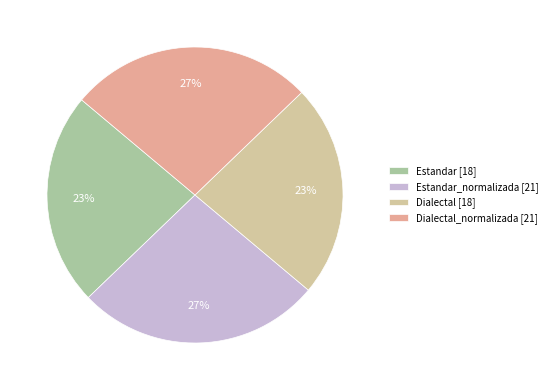

Is there a majority slice in this chart?

No